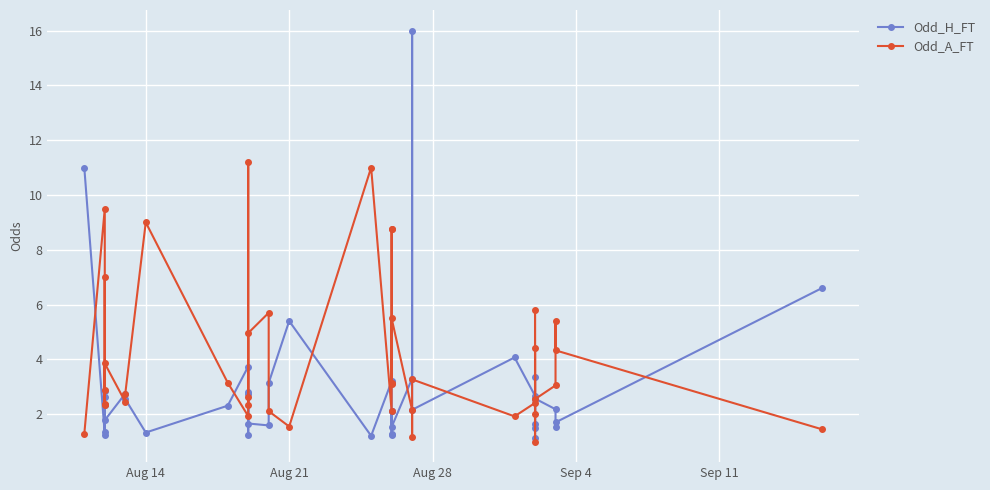

Which series has the largest total across all categories?

Odd_A_FT